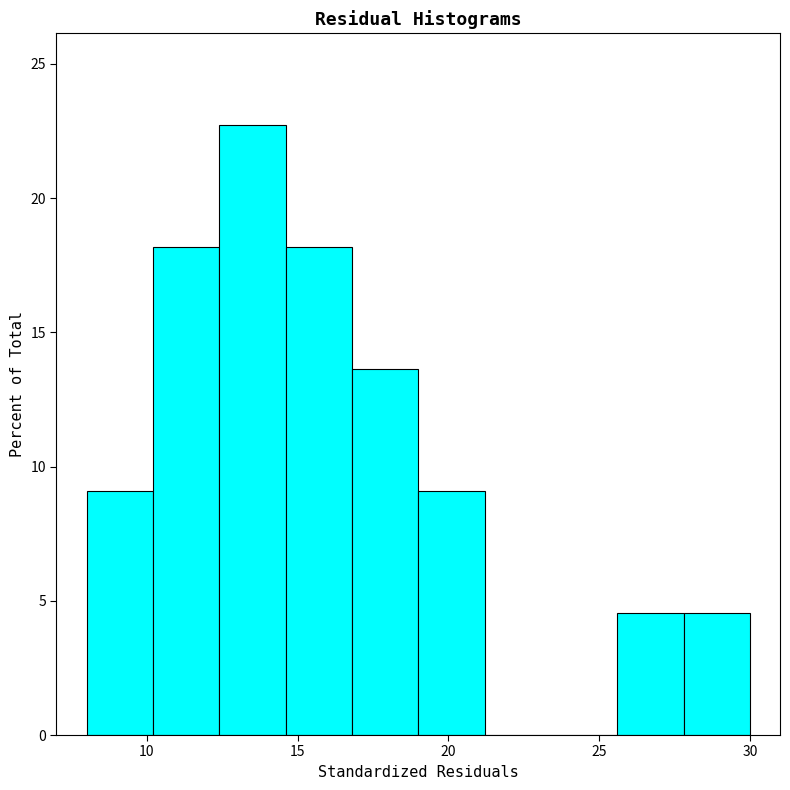

Reading left to right, transcribe this chart: for each bar, give the range it covers on the x-axis and its height. Neither the bar edges nor the heights are printed on the chart, so give them approximately, as read against the axes.

8.0 to 10.2: 9.0
10.2 to 12.4: 18.0
12.4 to 14.6: 22.5
14.6 to 16.8: 18.0
16.8 to 19.0: 13.5
19.0 to 21.2: 9.0
21.2 to 23.4: 0
23.4 to 25.6: 0
25.6 to 27.8: 4.5
27.8 to 30.0: 4.5